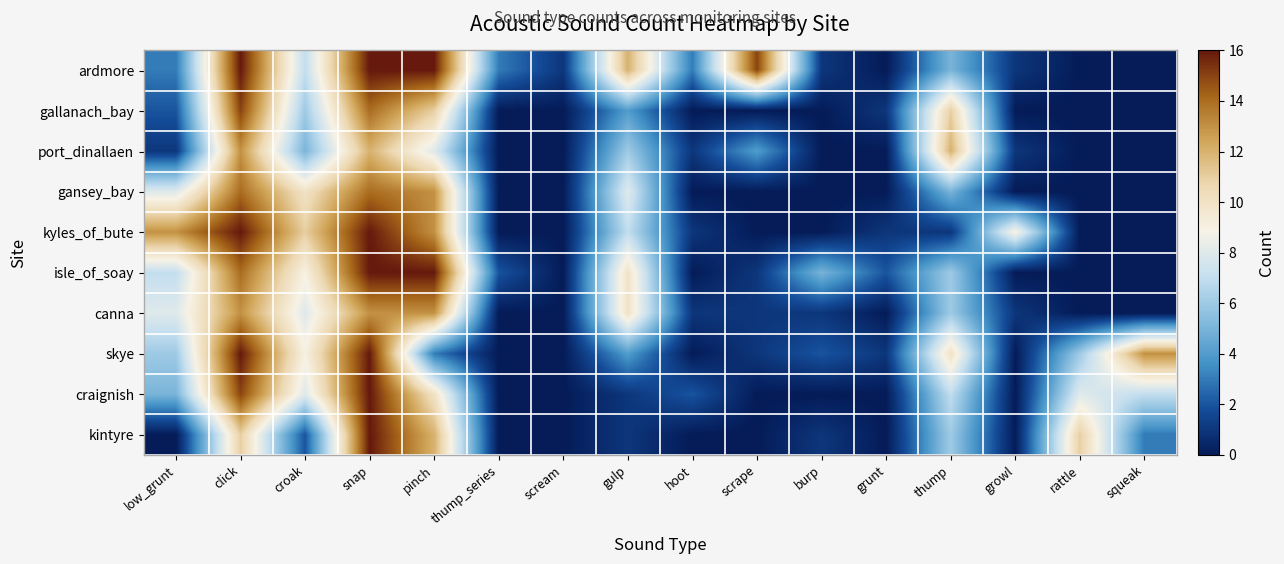

Between hoot and scrape, which series saw the biggest shift?

ardmore